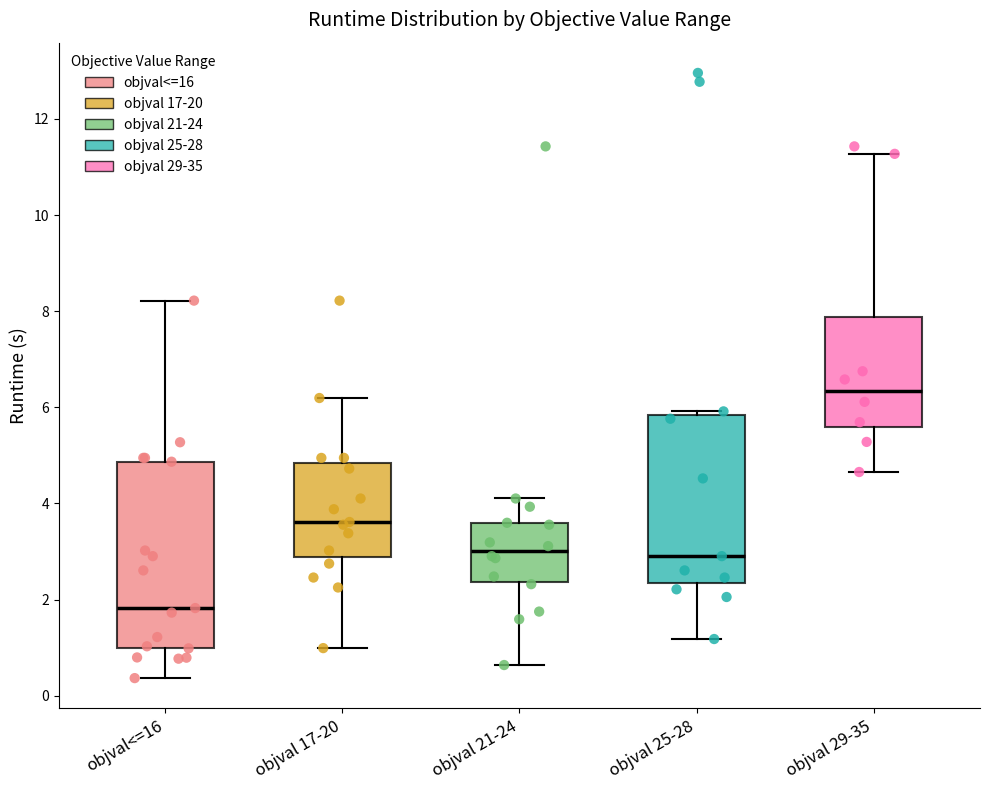

Where does the median line of the box for objval 21-24 sit on the y-axis? The values are not printed on the chart, so give them approximately, as read against the axis.

3.0